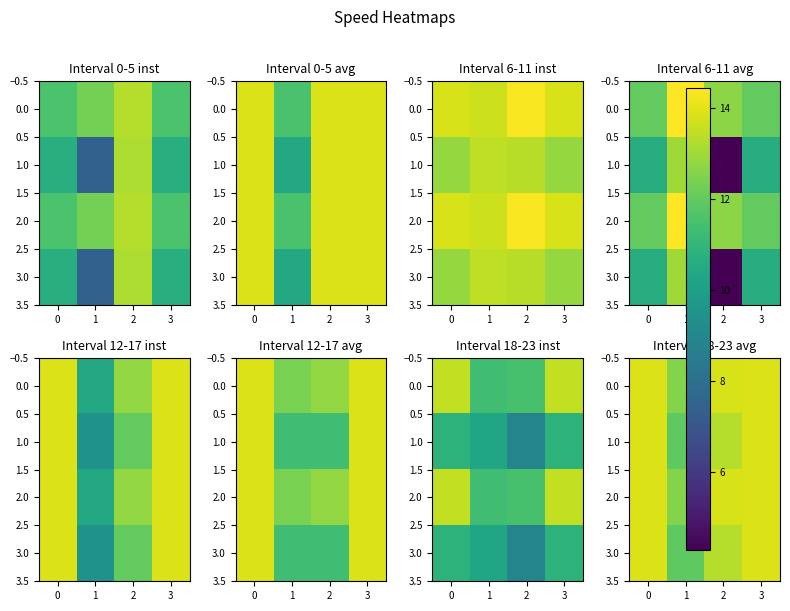

Rank the series by their maximum value, from highest to lowest.

0.0, 1.0, 2.0, 3.0